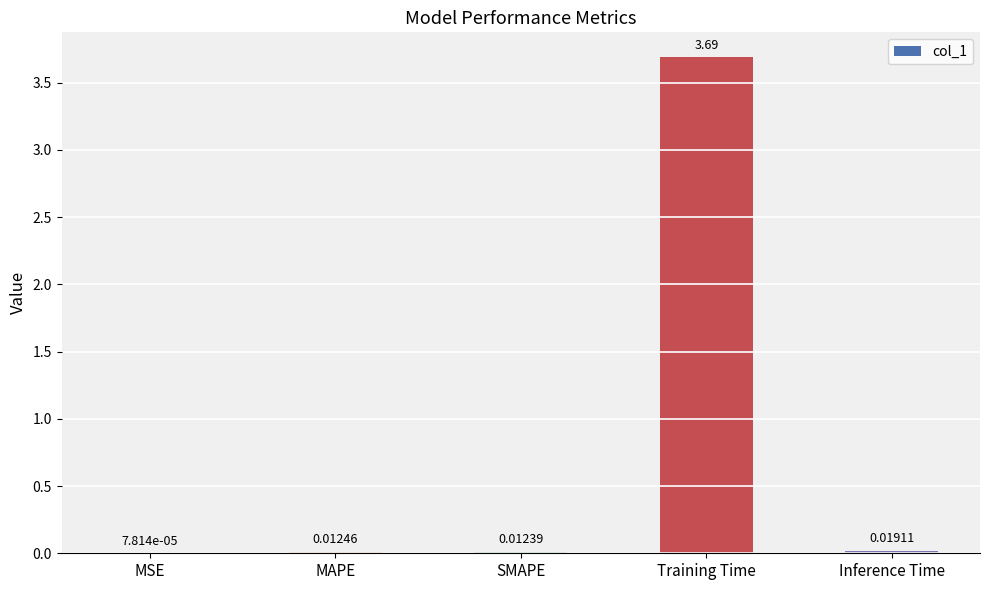

At which label is the value closest to 1?

Inference Time